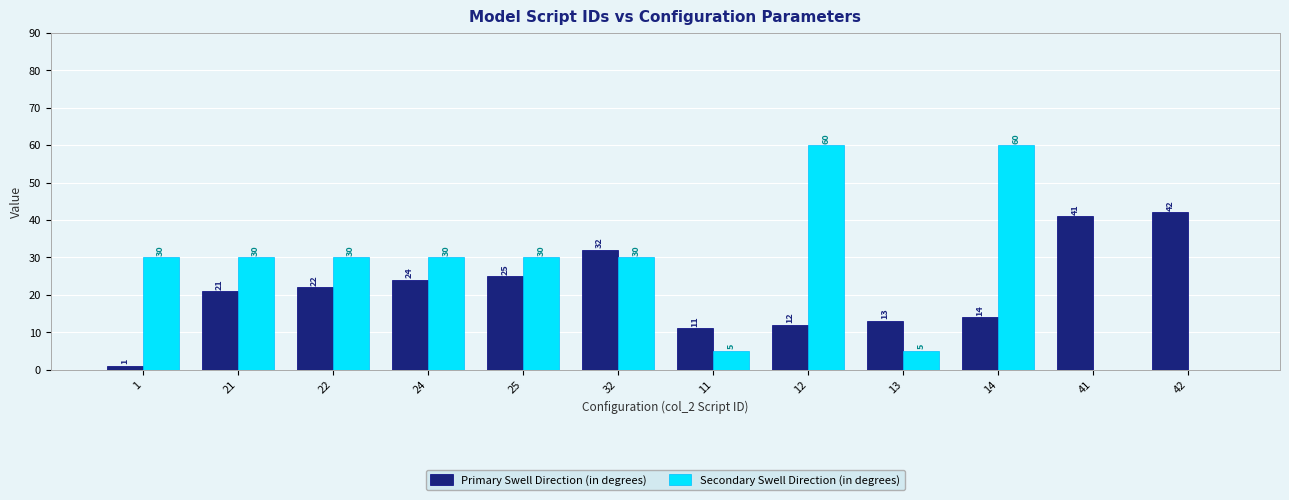

What is the sum of all Primary Swell Direction (in degrees) values?

258